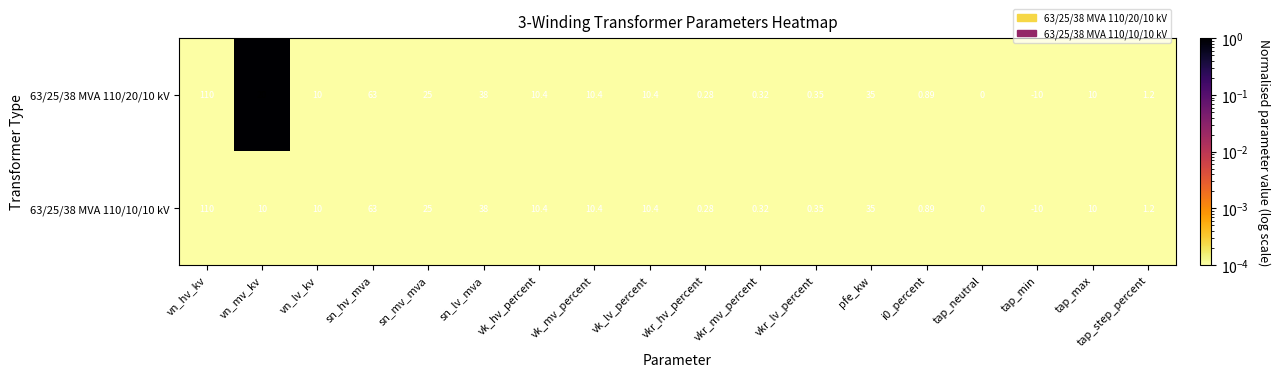

Where does the 63/25/38 MVA 110/10/10 kV series first go above 10?

vn_hv_kv